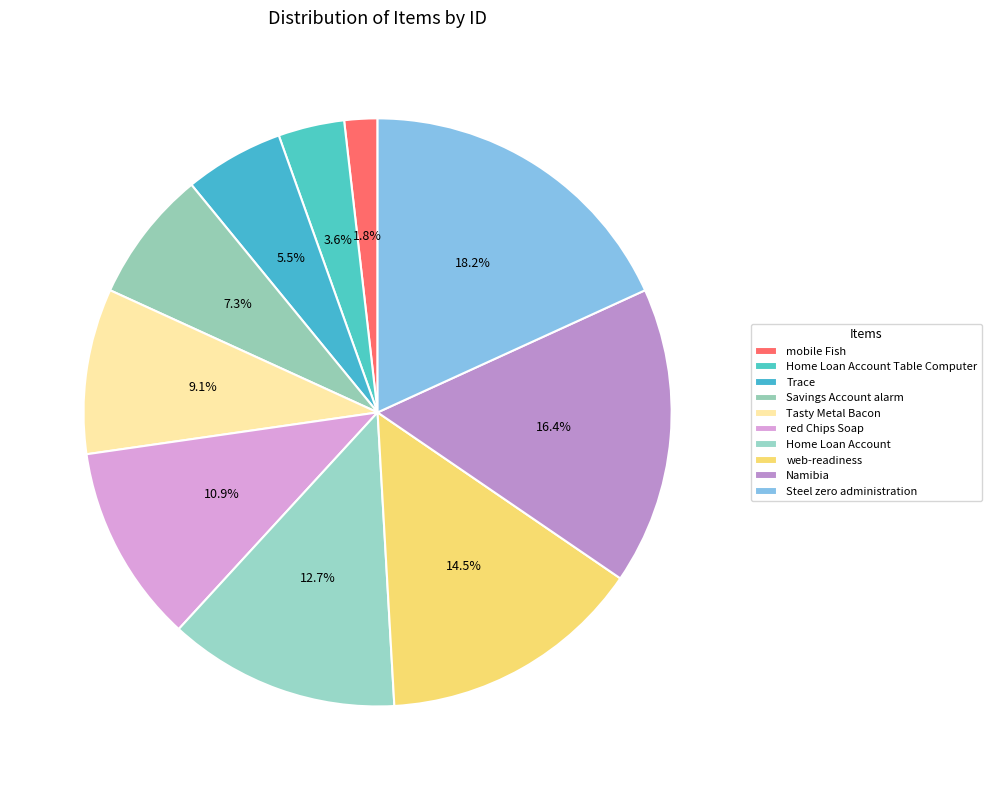

Which category has the biggest portion of the pie?

Steel zero administration